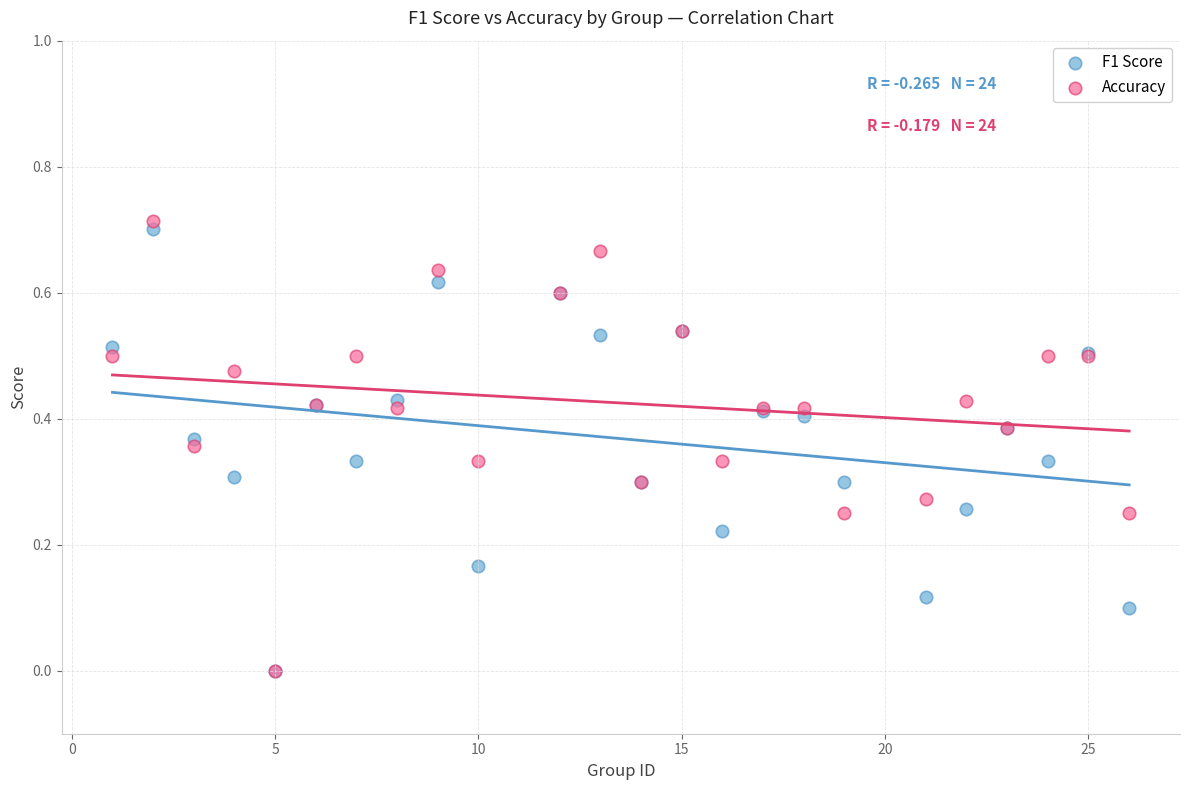

What are all the series names shown in the legend?

F1 Score, Accuracy